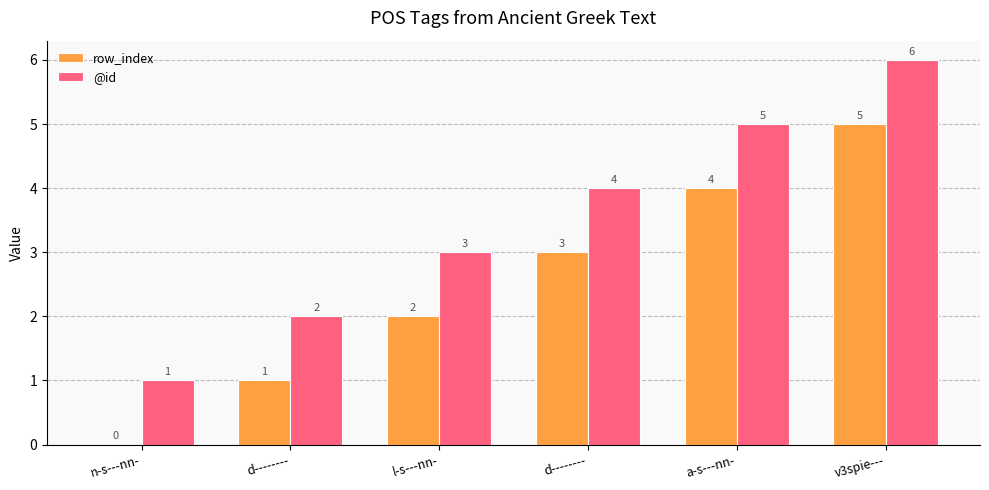

Which has a higher value, l-s---nn- or a-s---nn-?

a-s---nn-